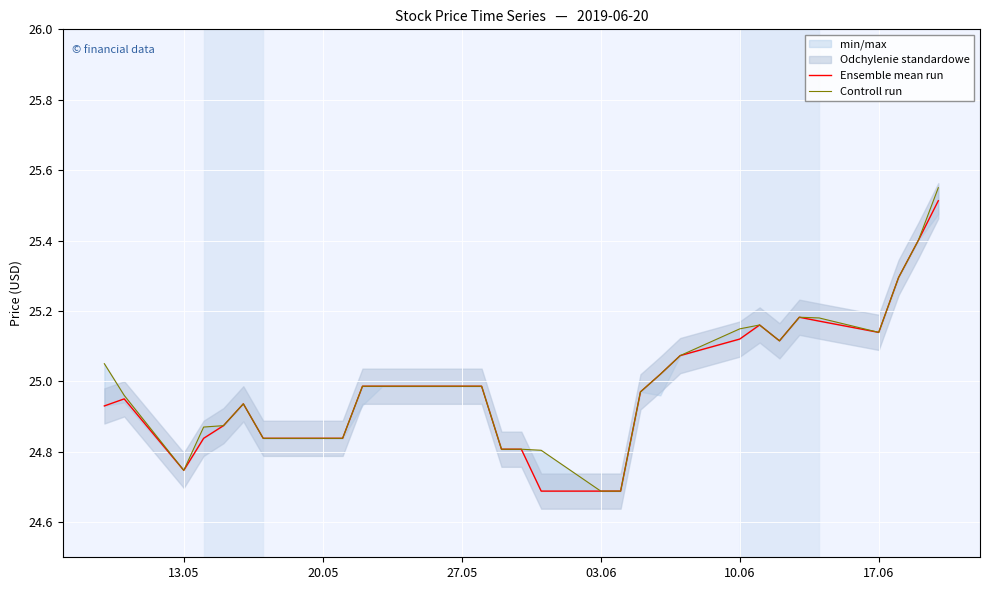

The Ensemble mean run series shows 24.7 at 03.06. True or false?

True